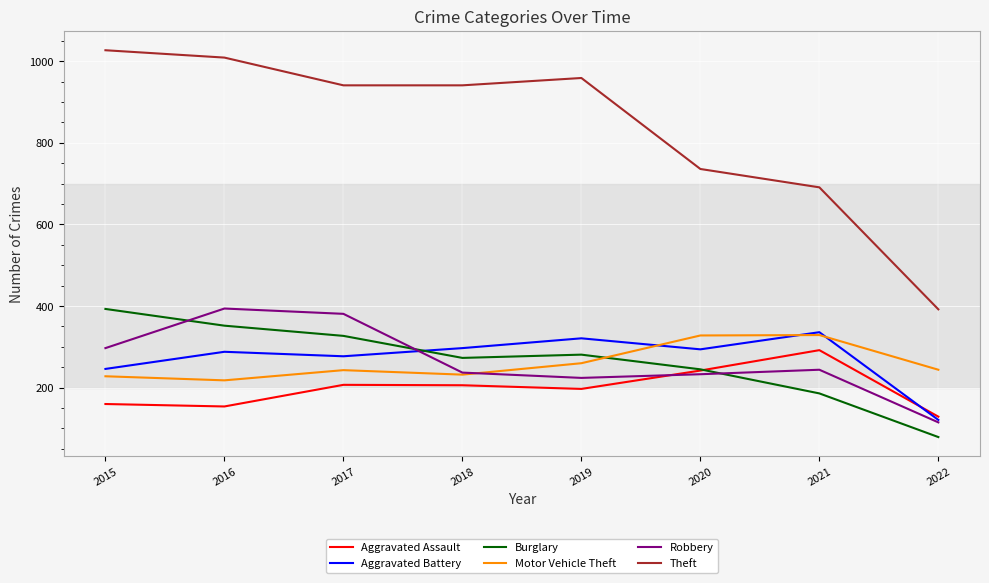

What is the maximum value for Aggravated Assault?

292